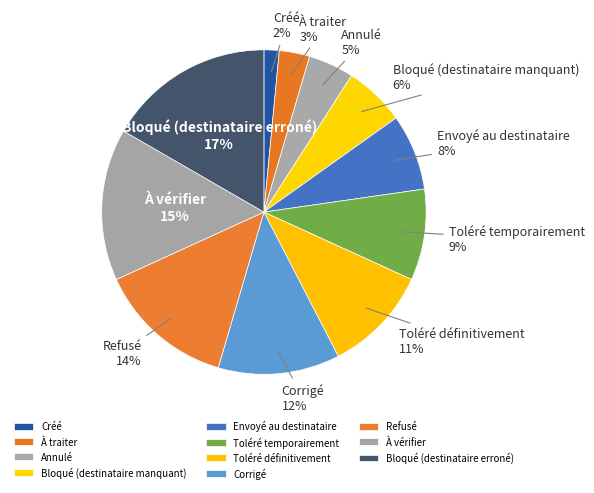

Rank the categories by value from lowest to highest.

Créé, À traiter, Annulé, Bloqué (destinataire manquant), Envoyé au destinataire, Toléré temporairement, Toléré définitivement, Corrigé, Refusé, À vérifier, Bloqué (destinataire erroné)